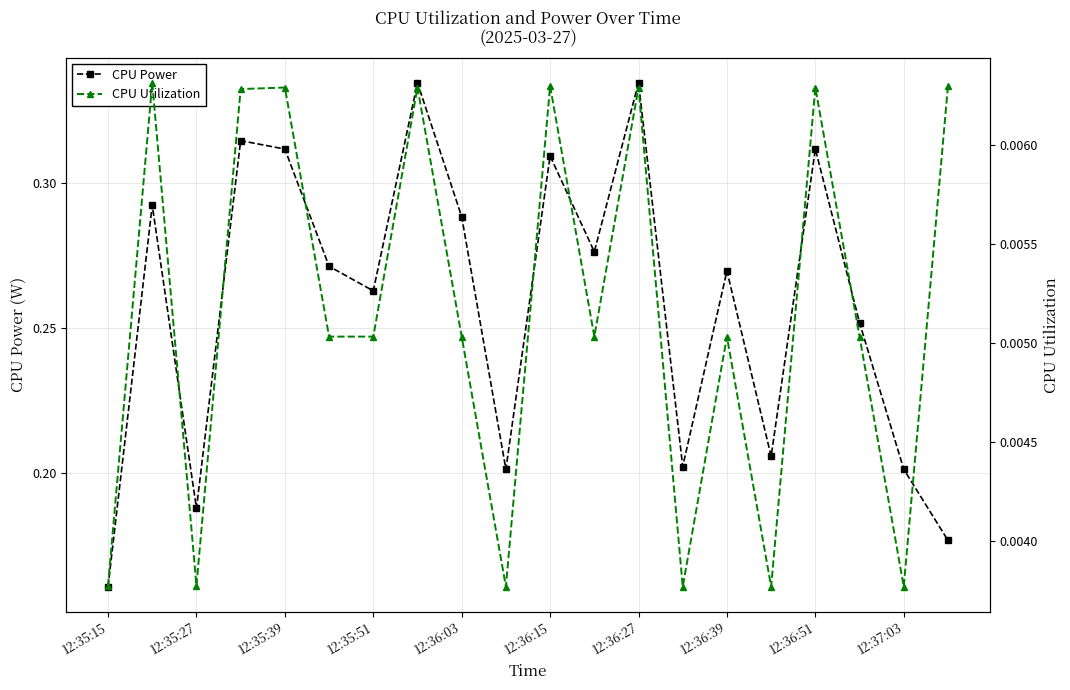

How many CPU Utilization values are between 0 and 1?

20